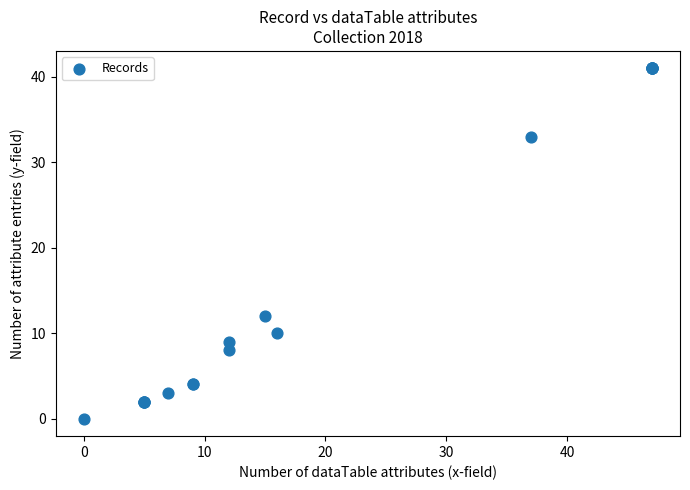

What Y value in the scatter plot is closest to 20?

12